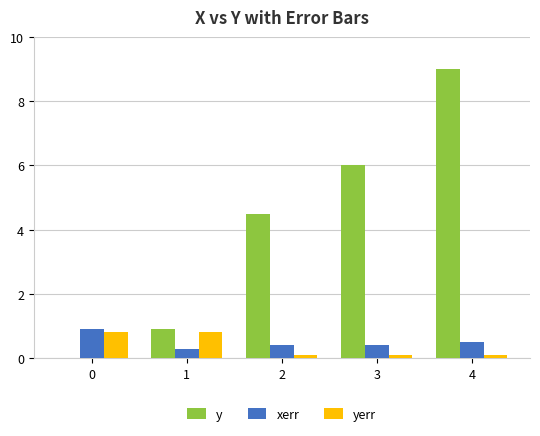

Which series has the largest total across all categories?

y